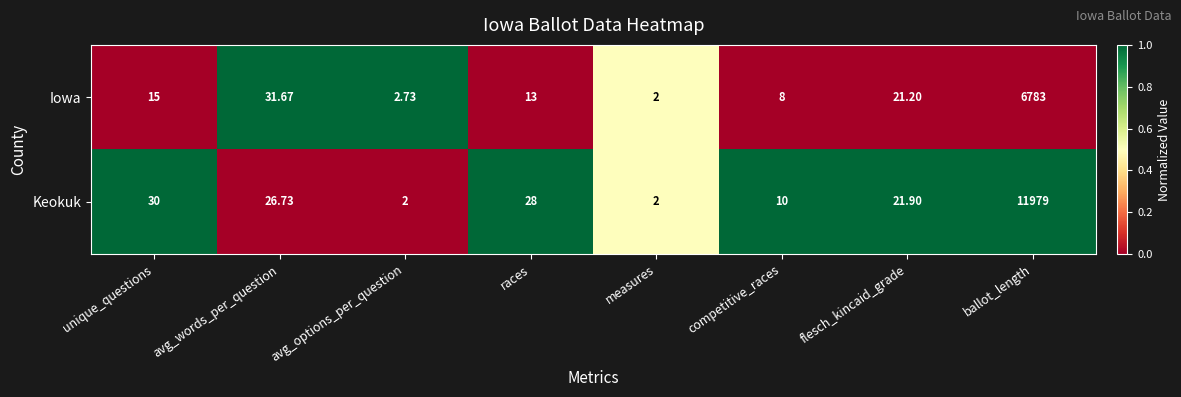

Which series has the largest total across all categories?

Keokuk